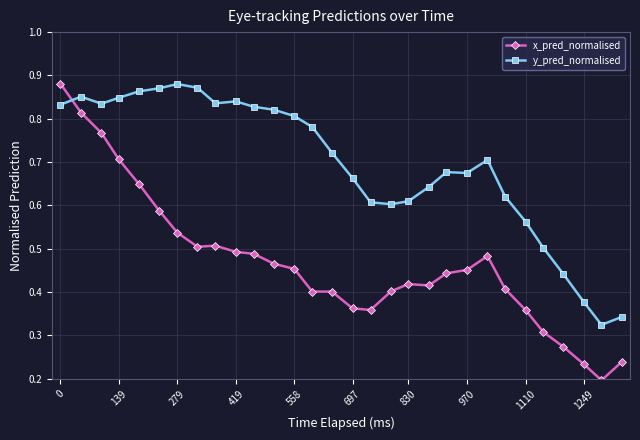

How many lines are shown in the chart?

2